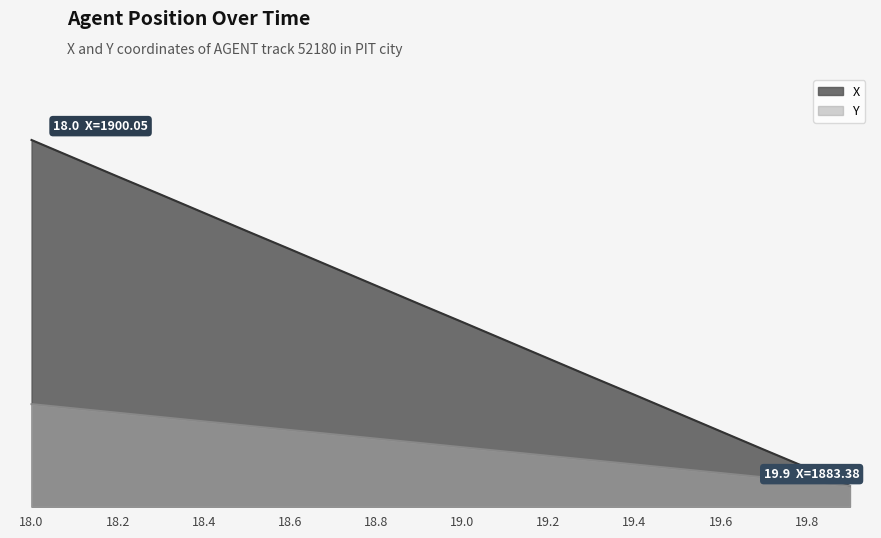

What are all the series names shown in the legend?

X, Y